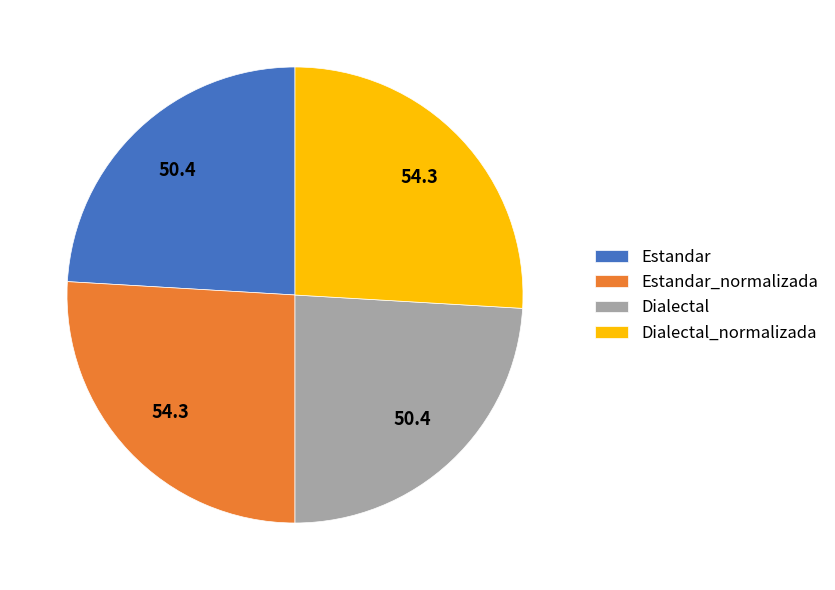

The Dialectal_normalizada slice represents 40% of the pie. True or false?

False